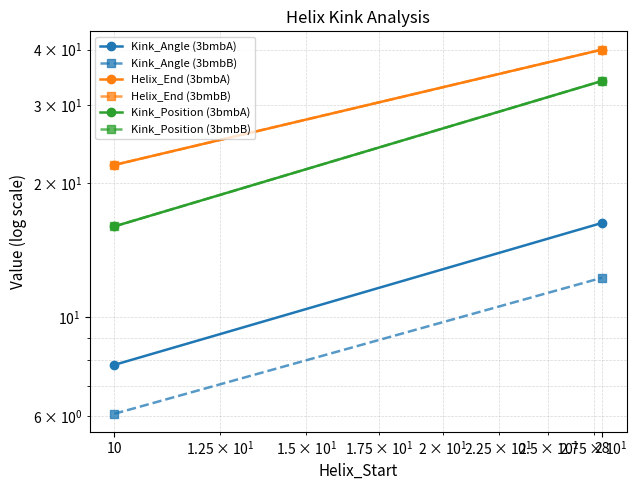

Which category has the highest value across all series?

28